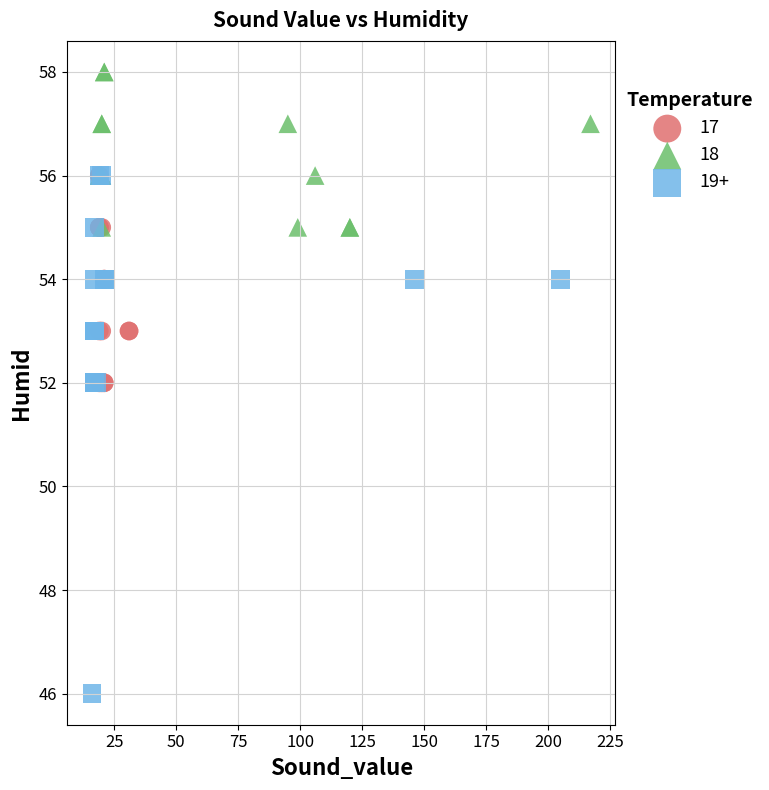

Which series has the largest Y range (max minus min)?

19+